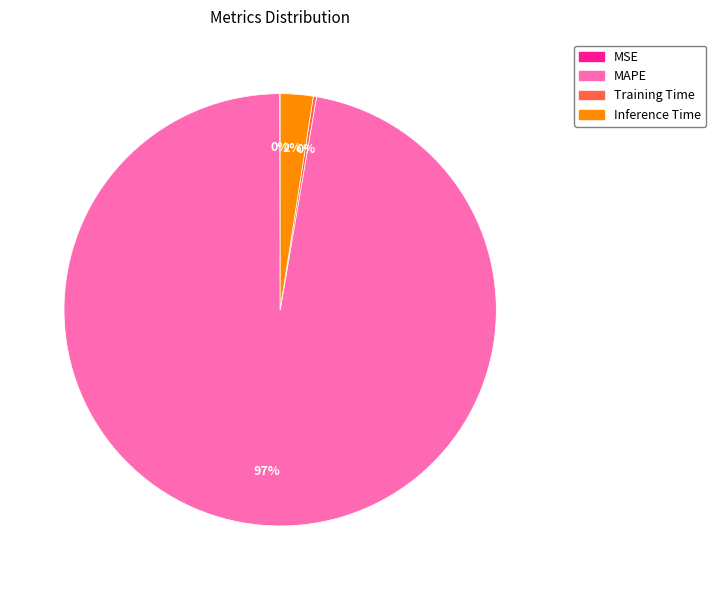

Between Inference Time and MAPE, which is larger?

MAPE